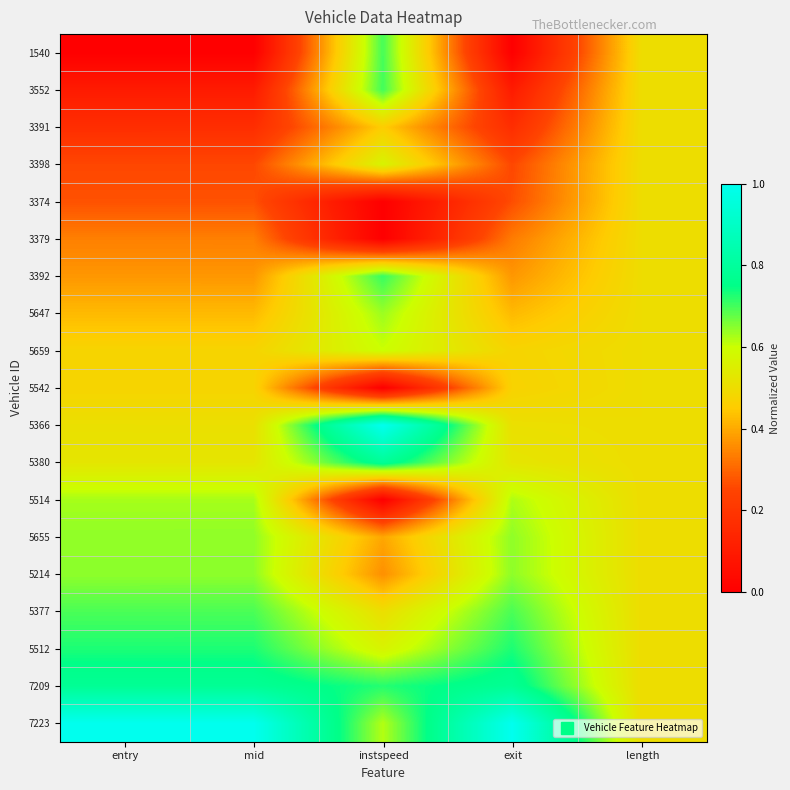

Which category has the highest value across all series?

instspeed